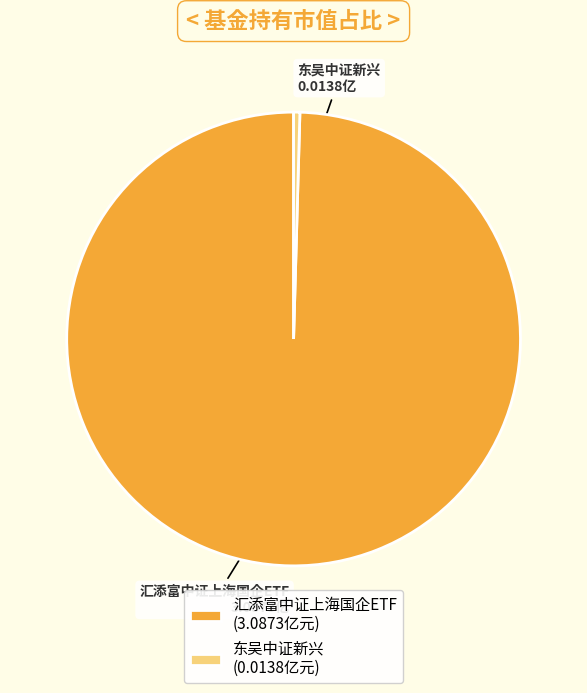

Is the sum of 汇添富中证上海国企ETF and 东吴中证新兴 greater than half?

Yes